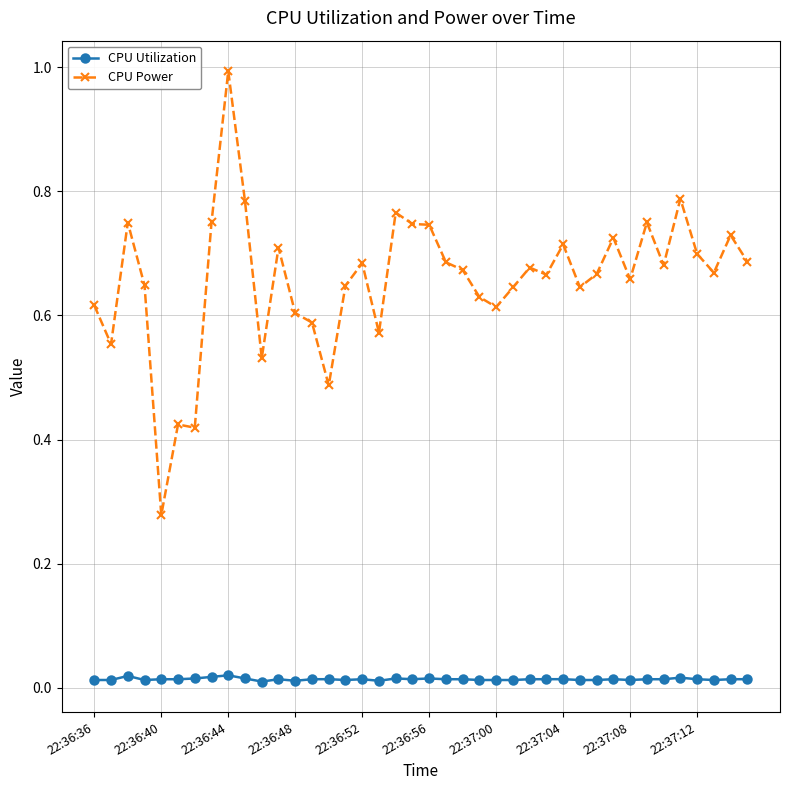

Which series has the largest total across all categories?

CPU Power